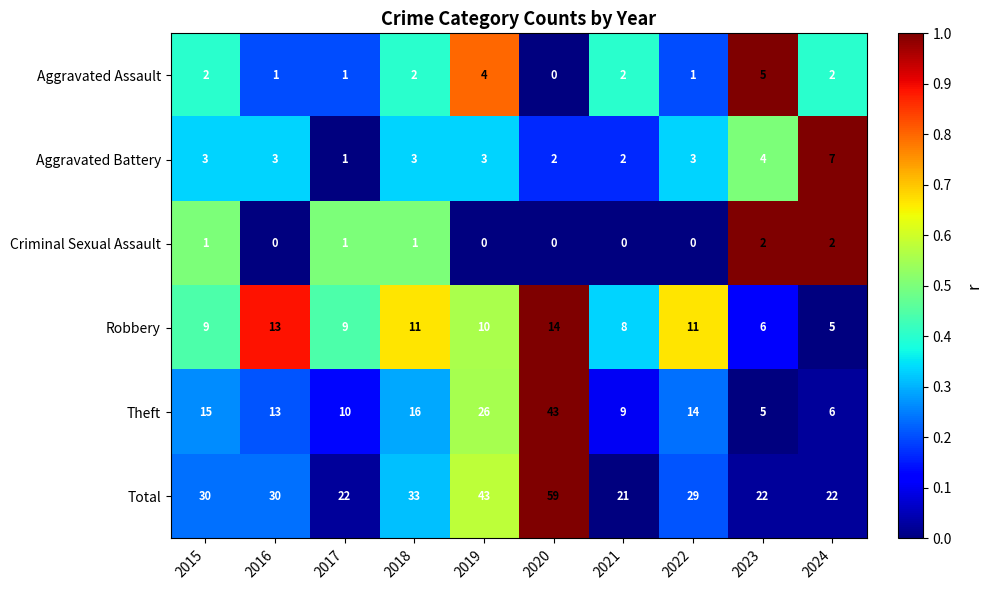

At which label does Aggravated Battery reach its minimum?

2017